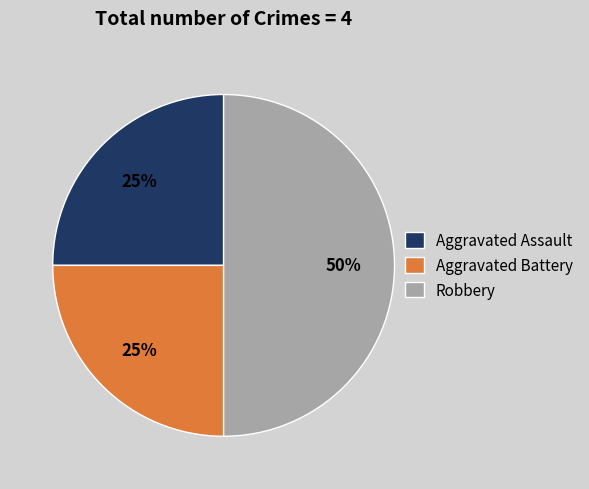

Which slice is the largest?

Robbery